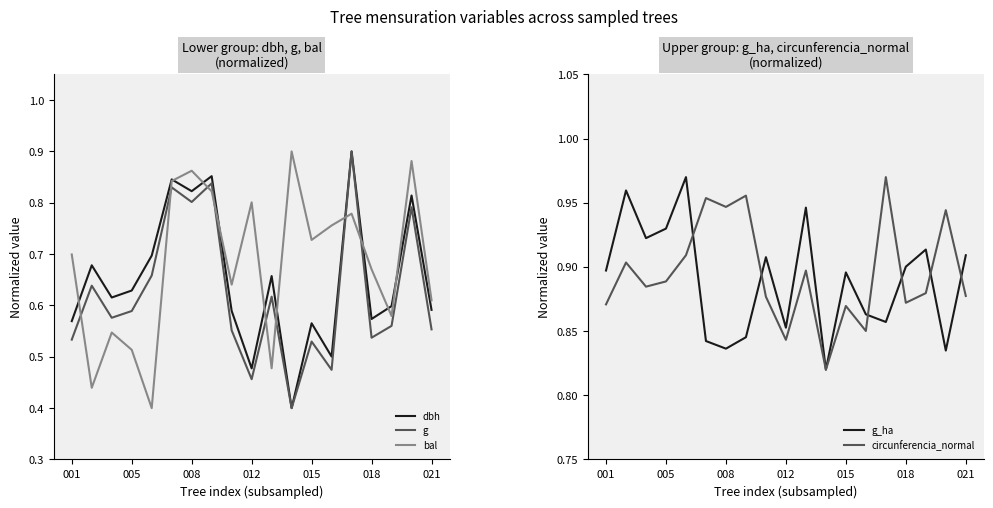

The value of g at 005 is 0.8. True or false?

False